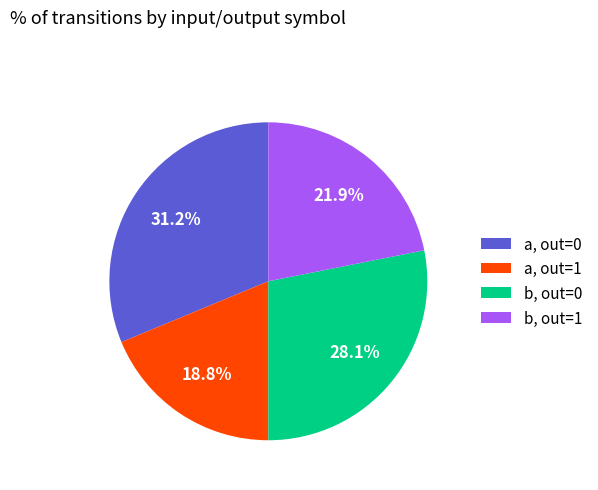

Rank the categories by value from lowest to highest.

a, out=1, b, out=1, b, out=0, a, out=0